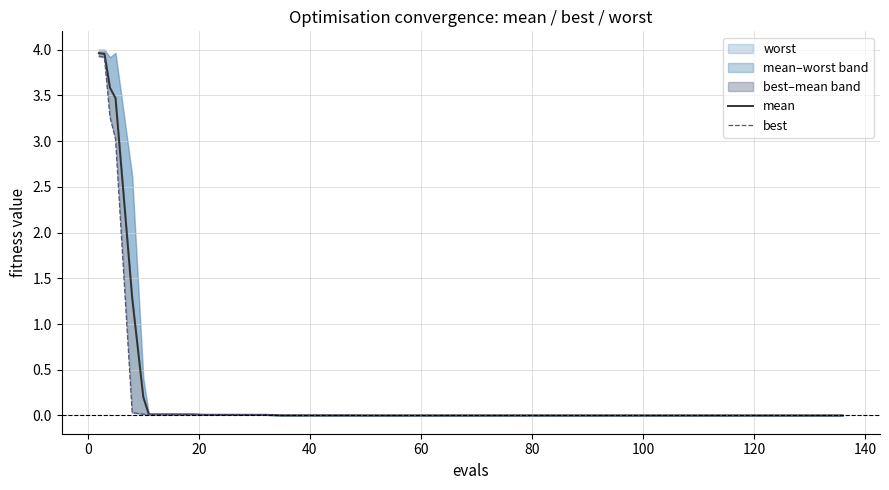

Does the chart have visible grid lines?

Yes